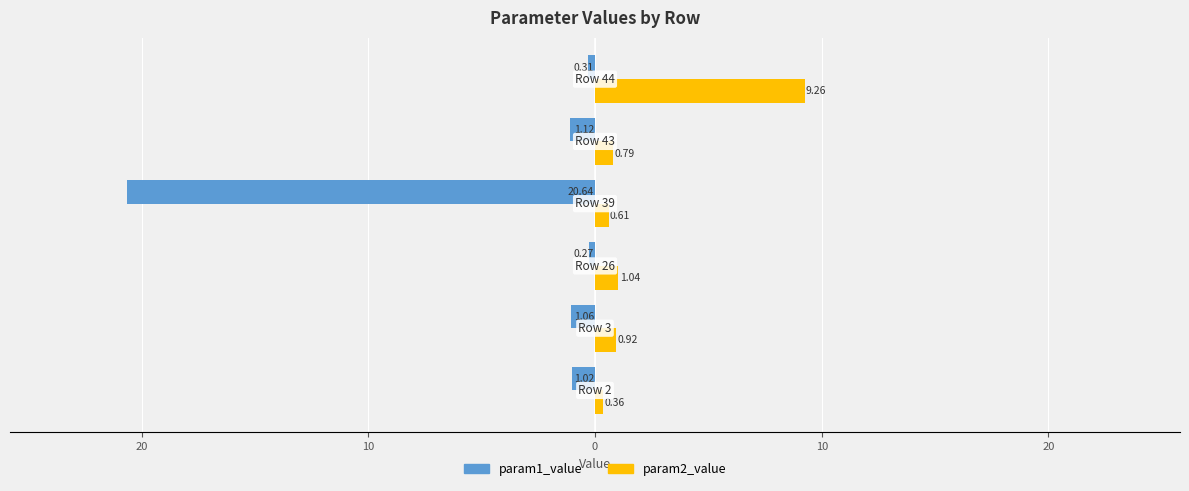

What are all the series names shown in the legend?

param1_value, param2_value